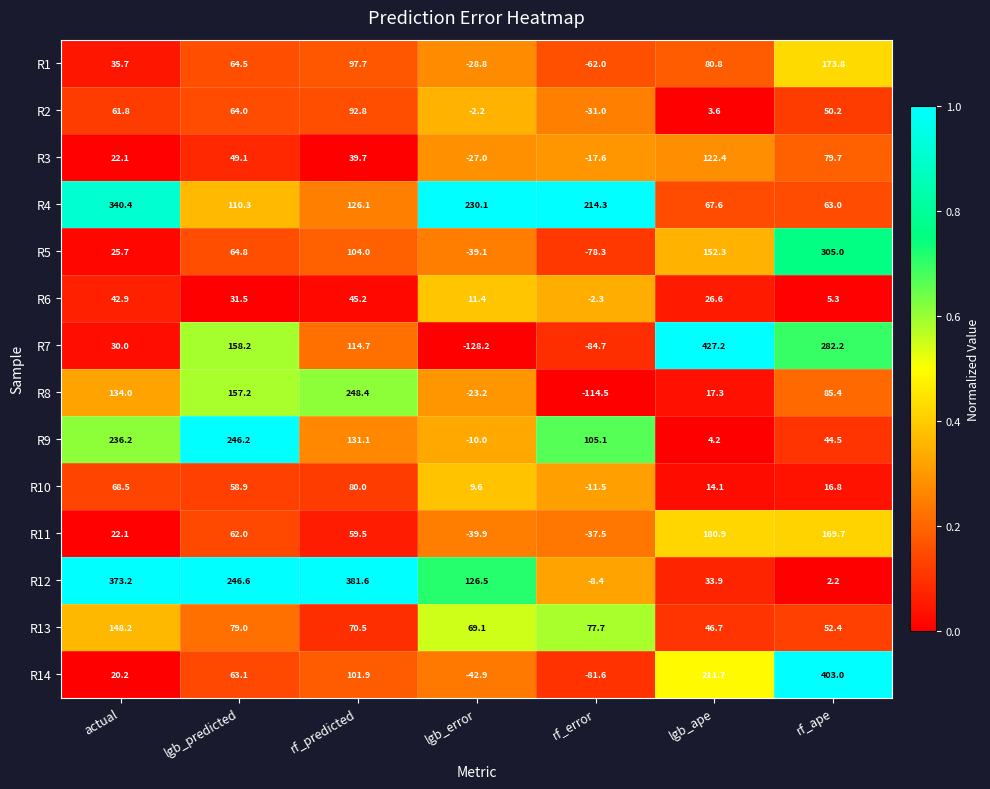

What is the difference between the R10 values at lgb_predicted and rf_predicted?

21.1